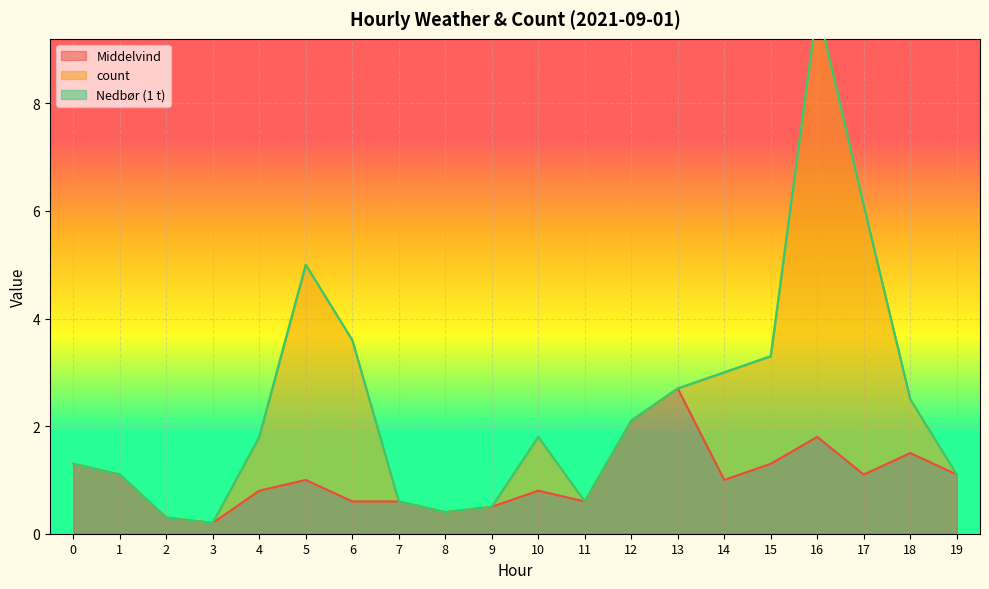

Reading left to right, what are all the values shown in this chart?

Middelvind: 1.3	1.1	0.3	0.2	0.8	1.0	0.6	0.6	0.4	0.5	0.8	0.6	2.1	2.7	1.0	1.3	1.8	1.1	1.5	1.1
count: 0.0	0.0	0.0	0.0	1.0	4.0	3.0	0.0	0.0	0.0	1.0	0.0	0.0	0.0	2.0	2.0	8.0	5.0	1.0	0.0
Nedbør (1 t): 0.0	0.0	0.0	0.0	0.0	0.0	0.0	0.0	0.0	0.0	0.0	0.0	0.0	0.0	0.0	0.0	0.0	0.0	0.0	0.0